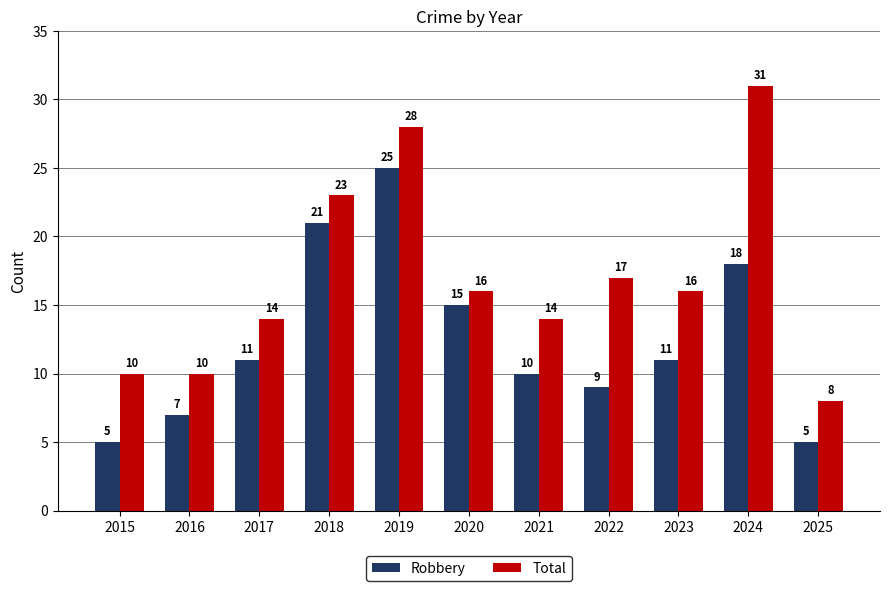

How many bars are there in each group?

2